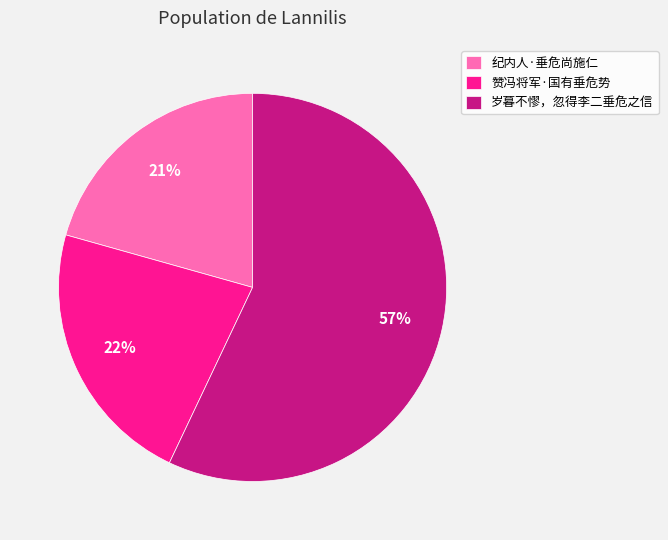

To the nearest percent, what is the average slice percentage?

33%